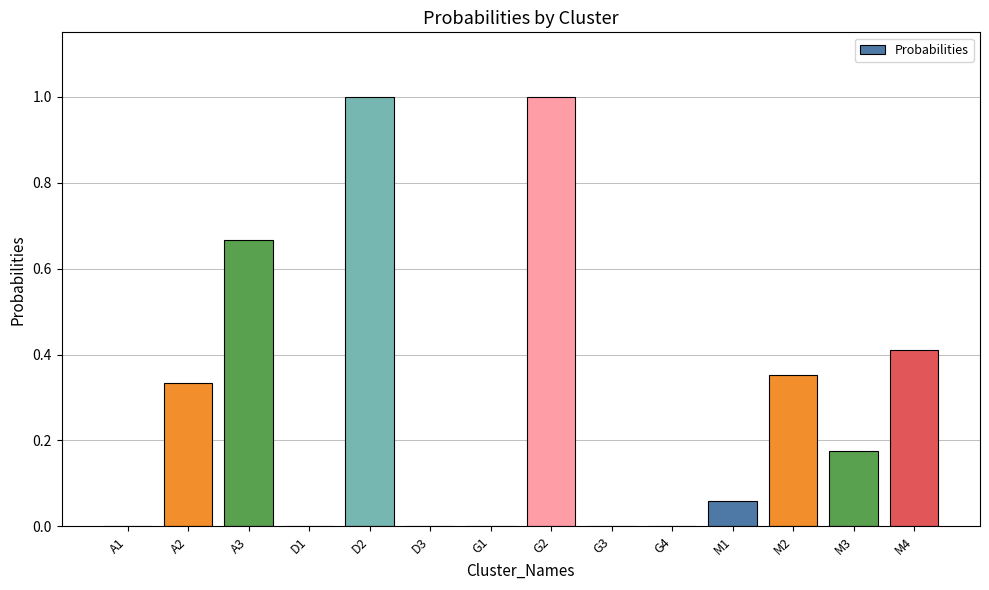

Count the number of data series in this chart.

1